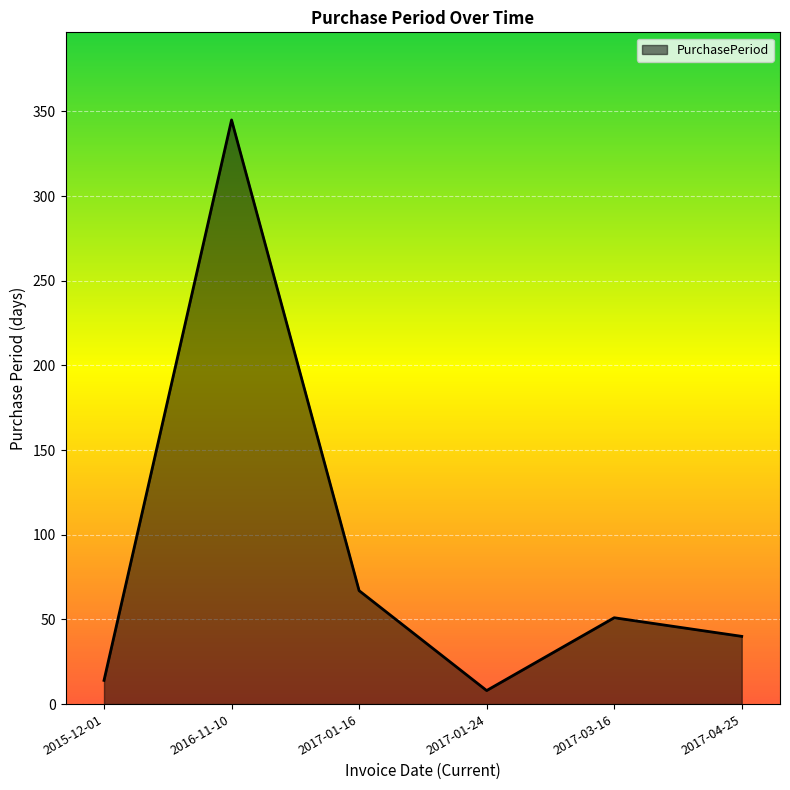

Which has a higher value, 2017-01-24 or 2017-03-16?

2017-03-16